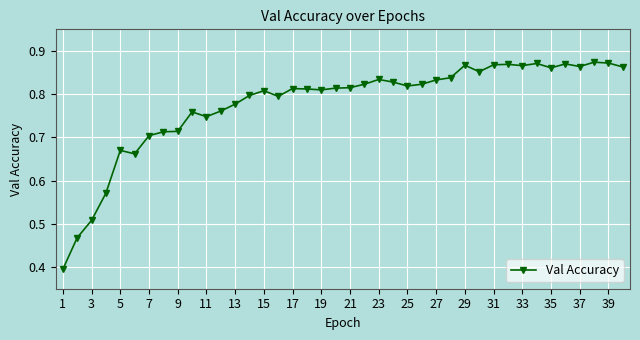

What is the difference between the second highest and second lowest values?

0.4